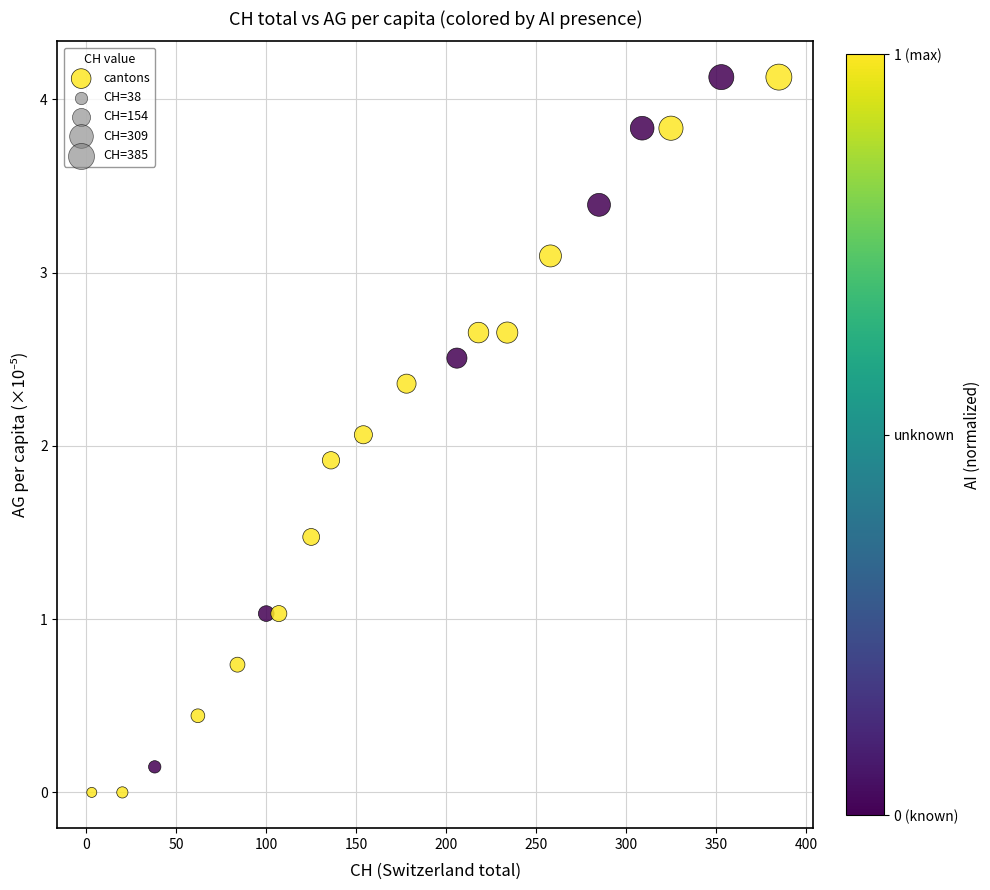

What is the range of Y values (max minus min)?

4.1